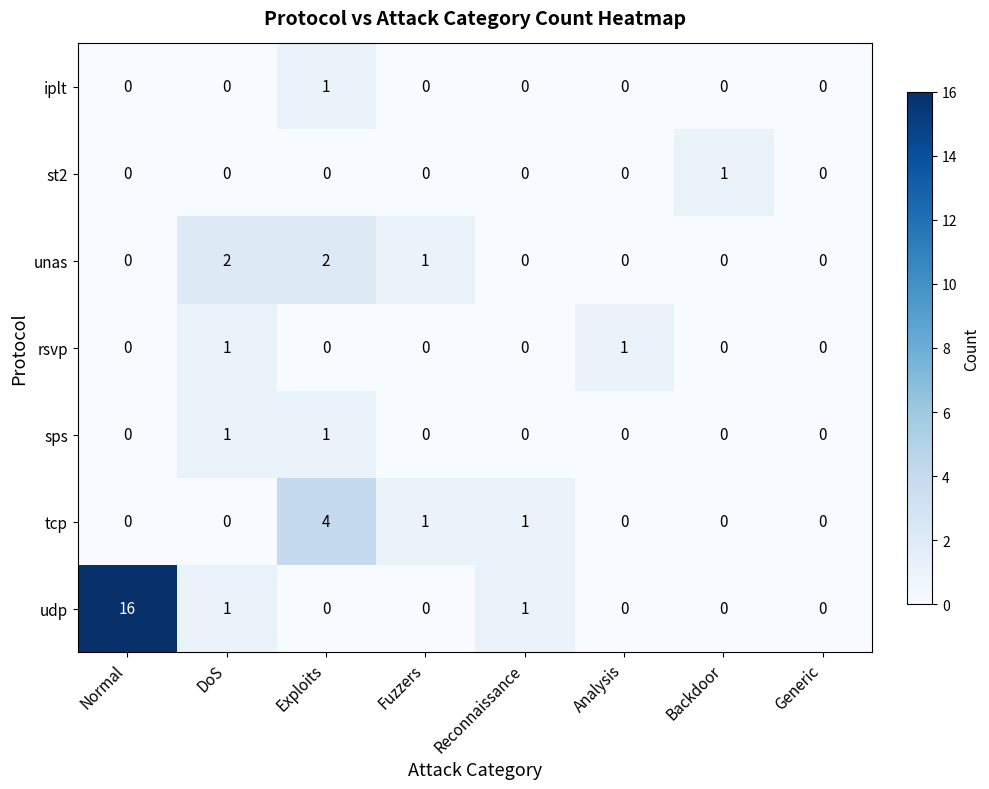

At which label is unas closest to 1?

Fuzzers